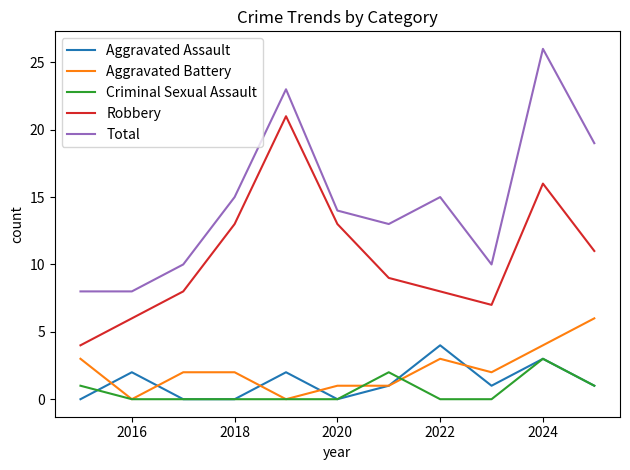

Reading left to right, list all the values displayed in this chart.

Aggravated Assault: 0	2	0	0	2	0	1	4	1	3	1
Aggravated Battery: 3	0	2	2	0	1	1	3	2	4	6
Criminal Sexual Assault: 1	0	0	0	0	0	2	0	0	3	1
Robbery: 4	6	8	13	21	13	9	8	7	16	11
Total: 8	8	10	15	23	14	13	15	10	26	19